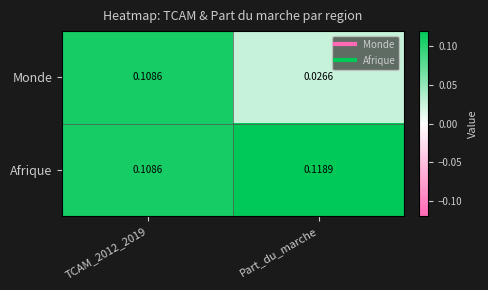

Rank the series by their average value, from lowest to highest.

Monde, Afrique